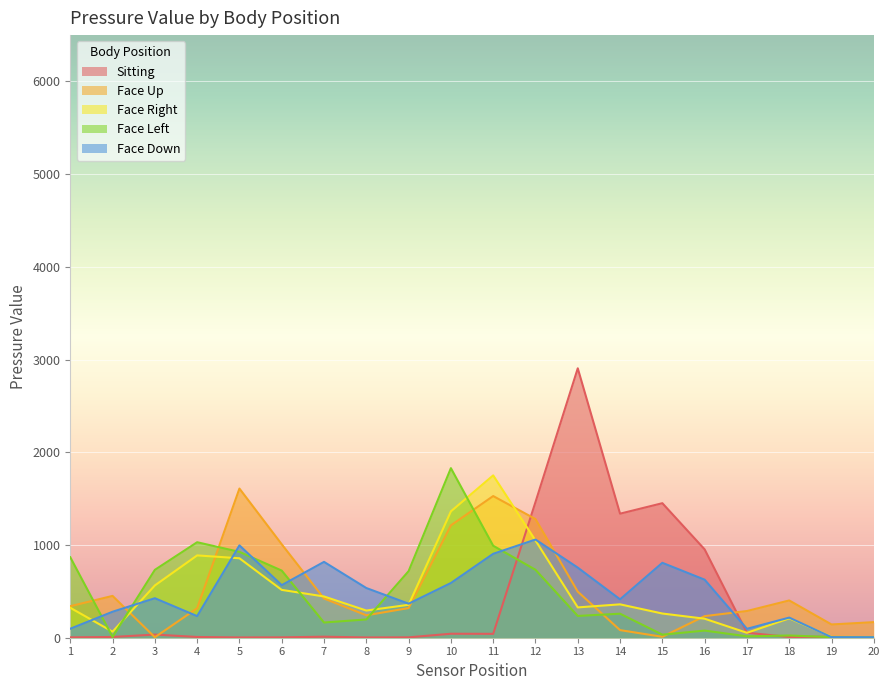

Which series changed the most between 6 and 14?

Sitting